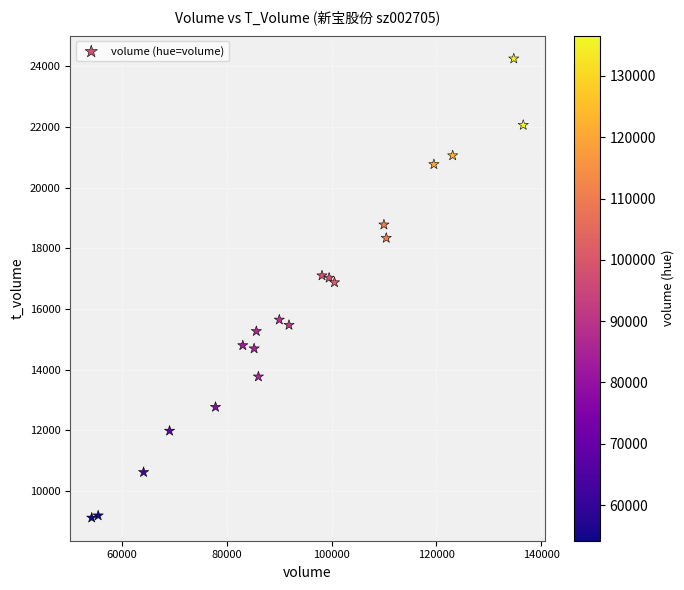

What is the range of X values (max minus min)?

82389